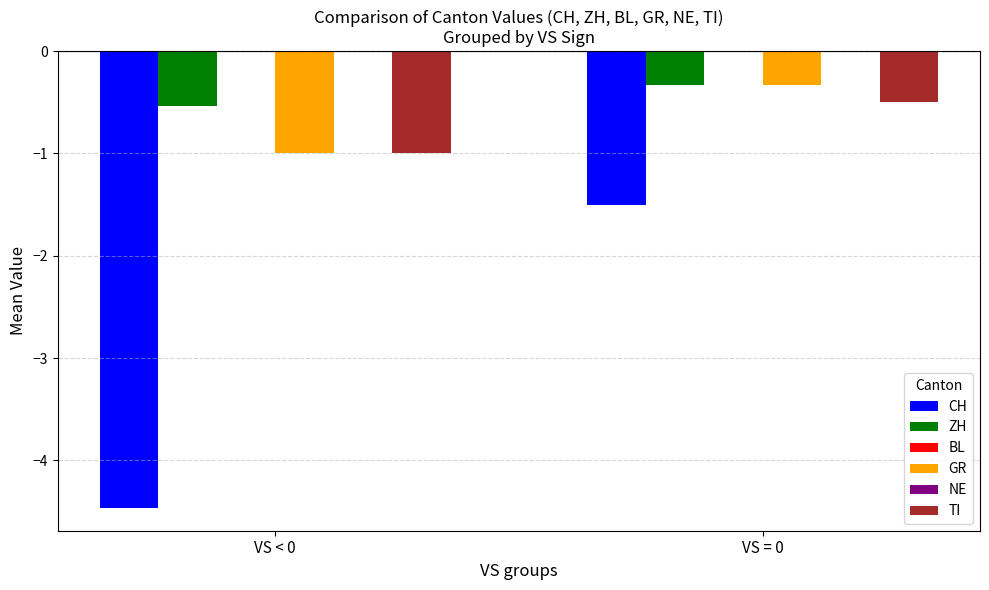

Between VS < 0 and VS = 0, which series saw the biggest shift?

CH